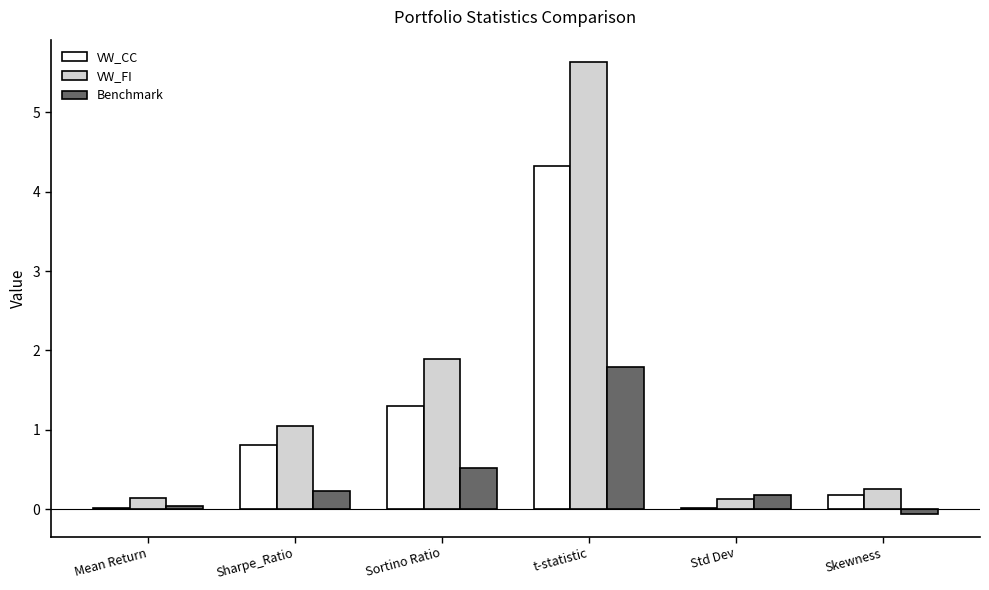

Between Sortino Ratio and Skewness, which series saw the biggest shift?

VW_FI